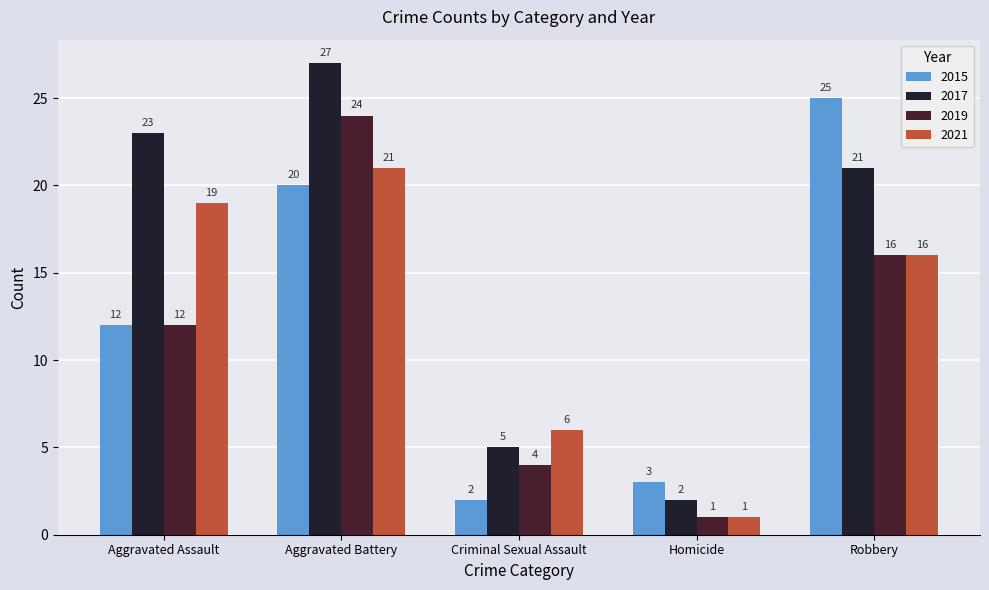

What is the difference between the highest and lowest values at Aggravated Battery?

7